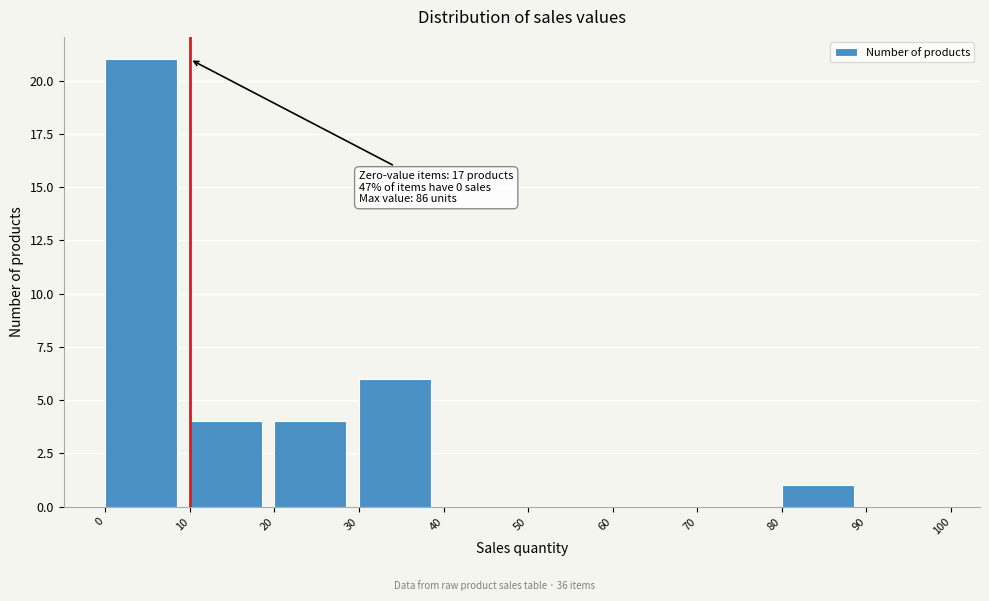

Which range on the x-axis has the tallest bar?

0 to 10